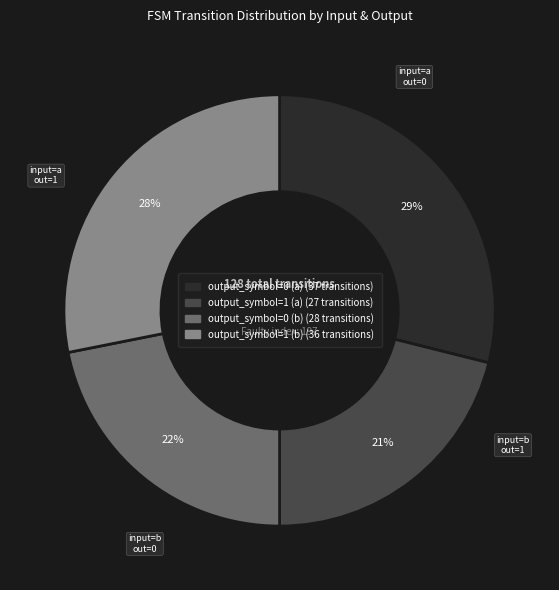

True or false: output_symbol=1 (b) accounts for 28% of the total.

True